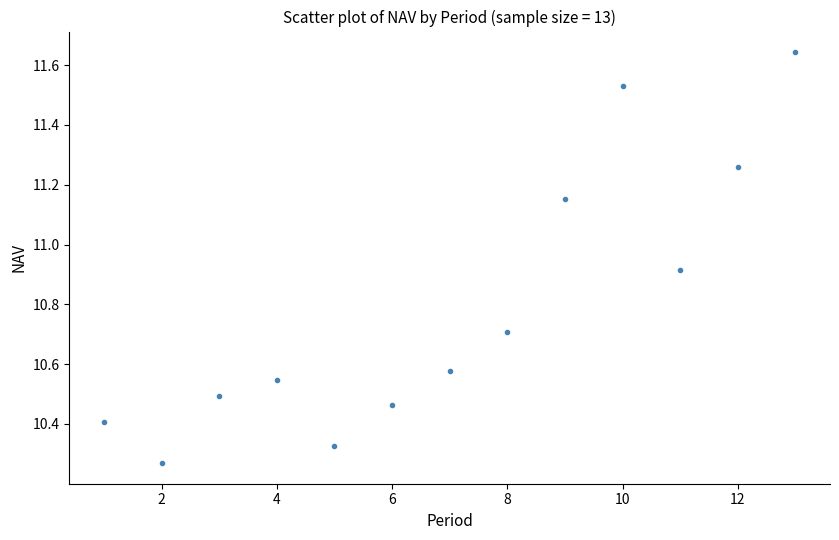

What is the range of Y values (max minus min)?

1.4